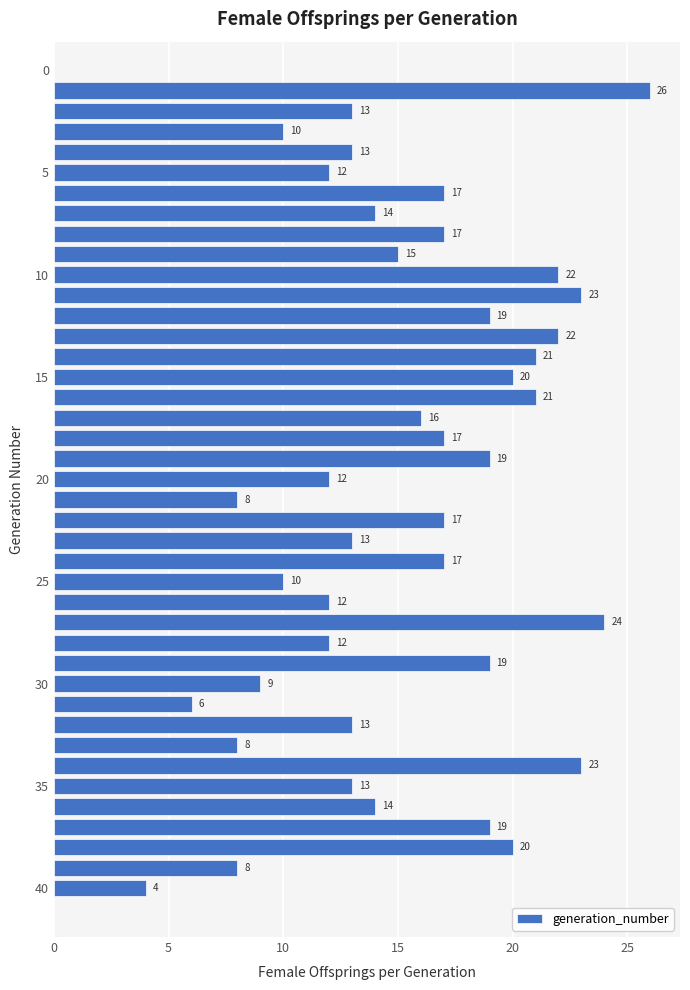

How many distinct data groups are displayed?

1